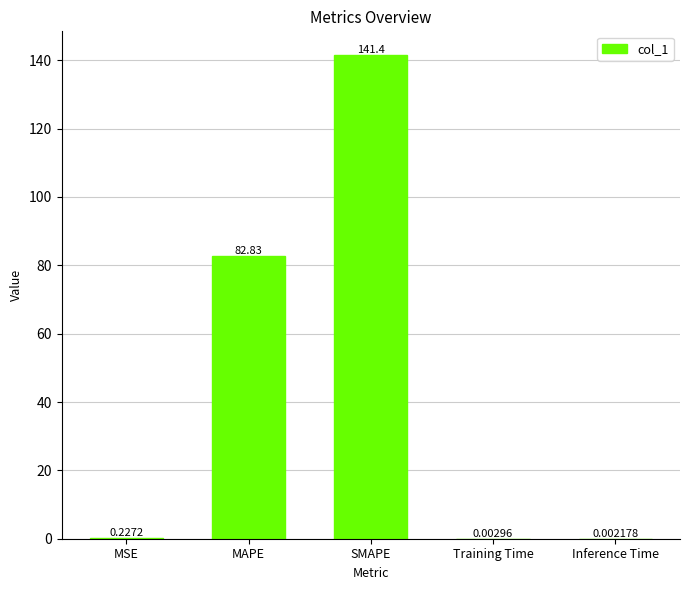

Between Training Time and Inference Time, which is larger?

Training Time